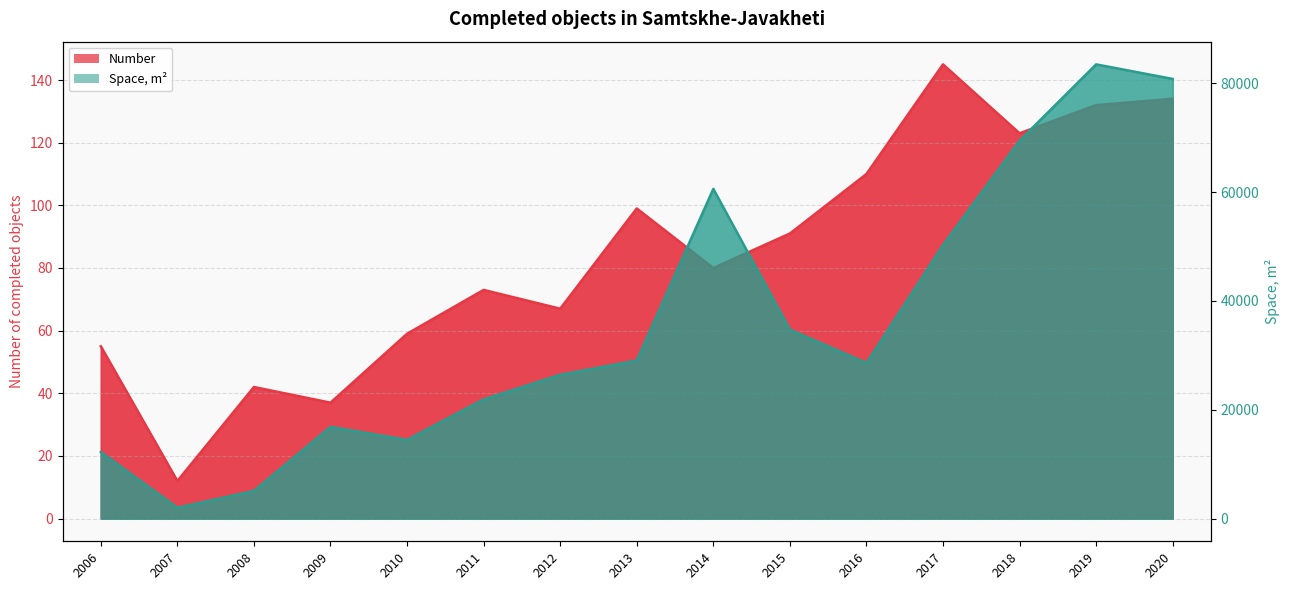

What is the difference between the highest and lowest values at 2014?

60508